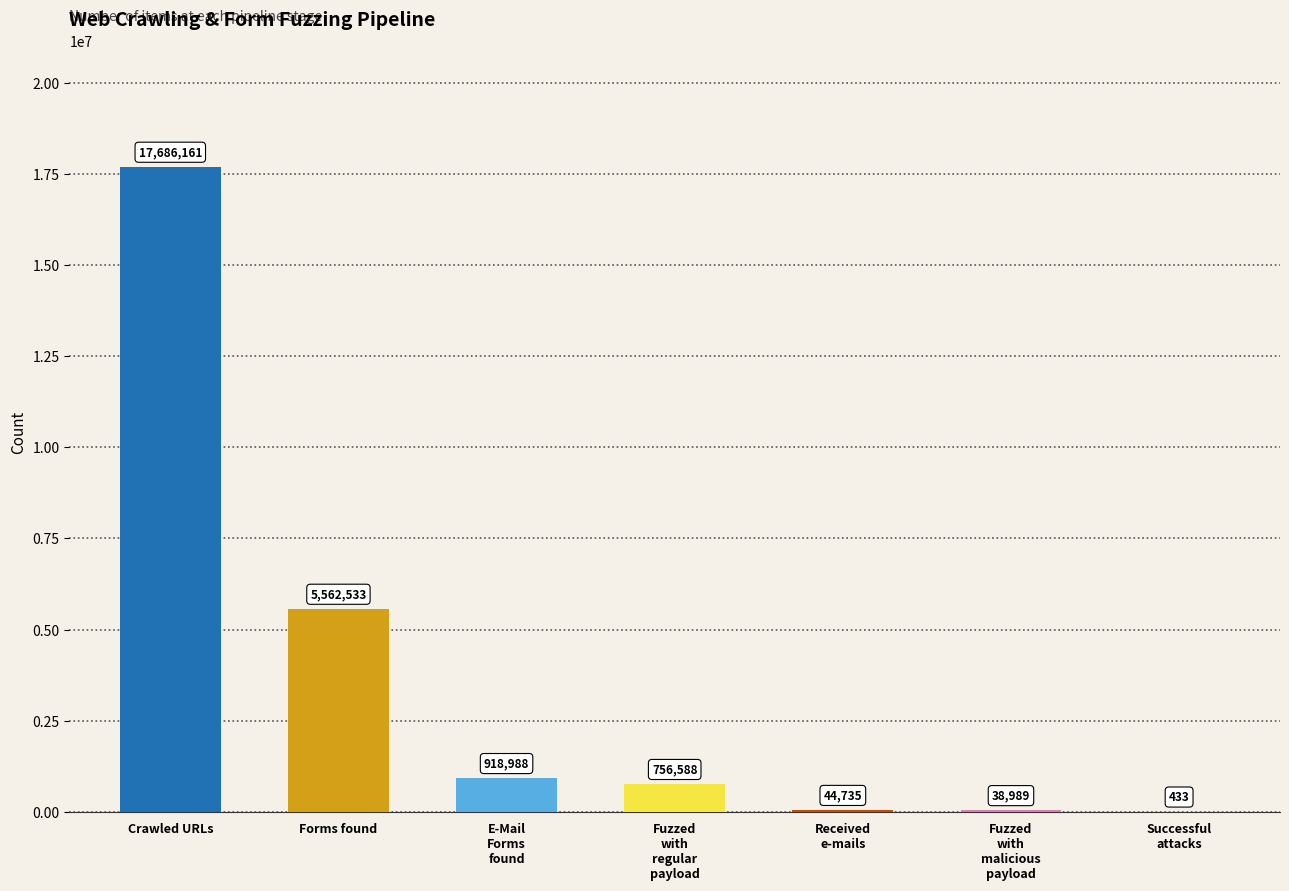

What is the maximum value shown in the chart?

17686161